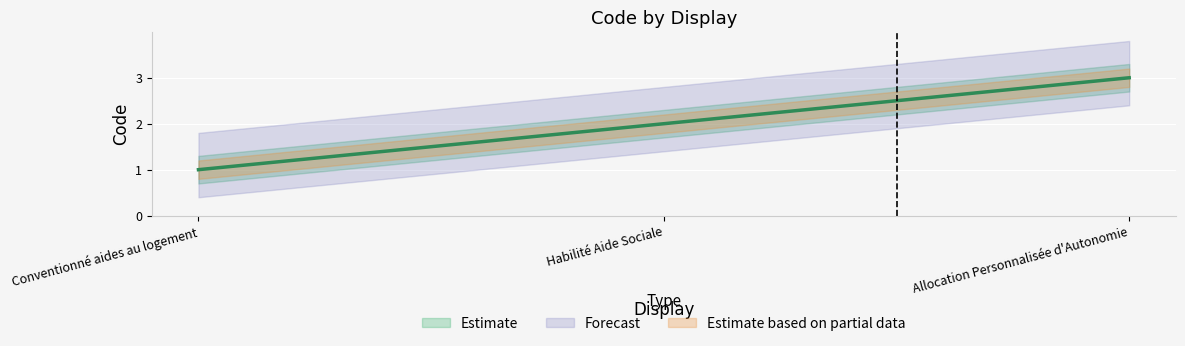

What is the change in value from Conventionné aides au logement to Allocation Personnalisée d'Autonomie?

+2